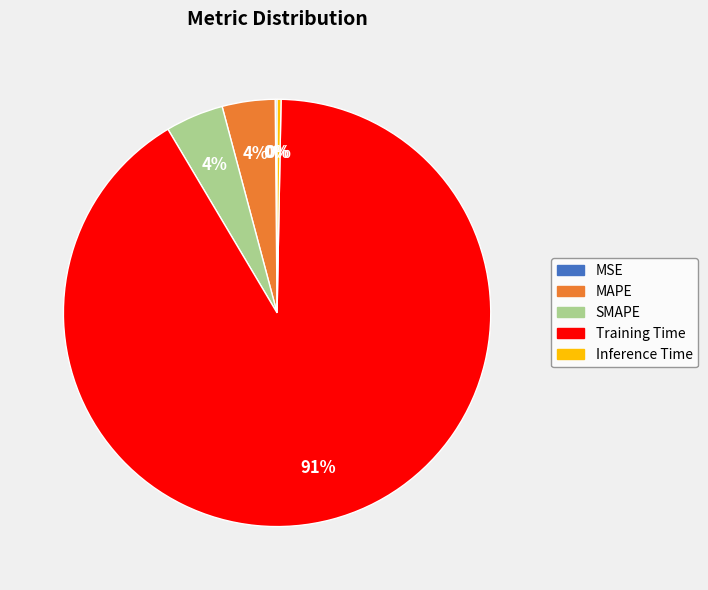

Is there any slice that represents more than half of the pie?

Yes